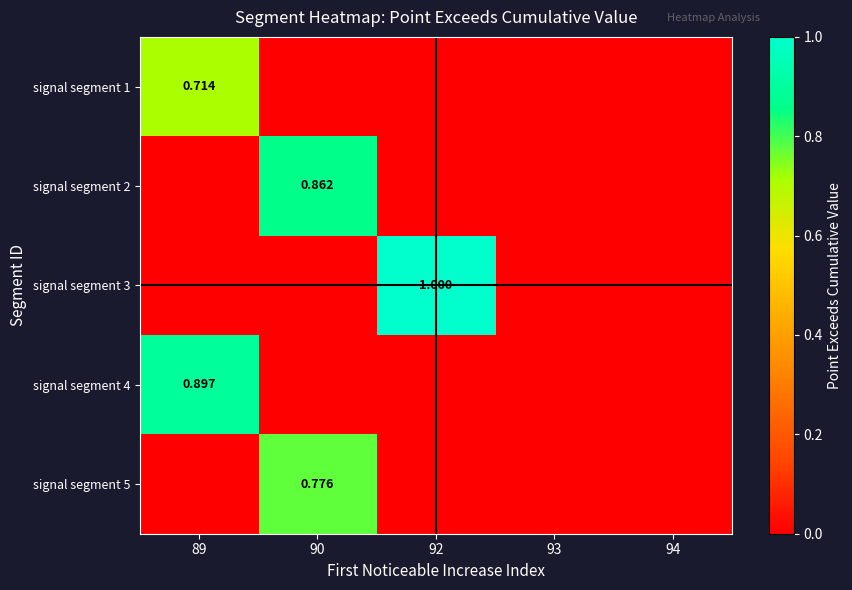

Which category has the highest value across all series?

92